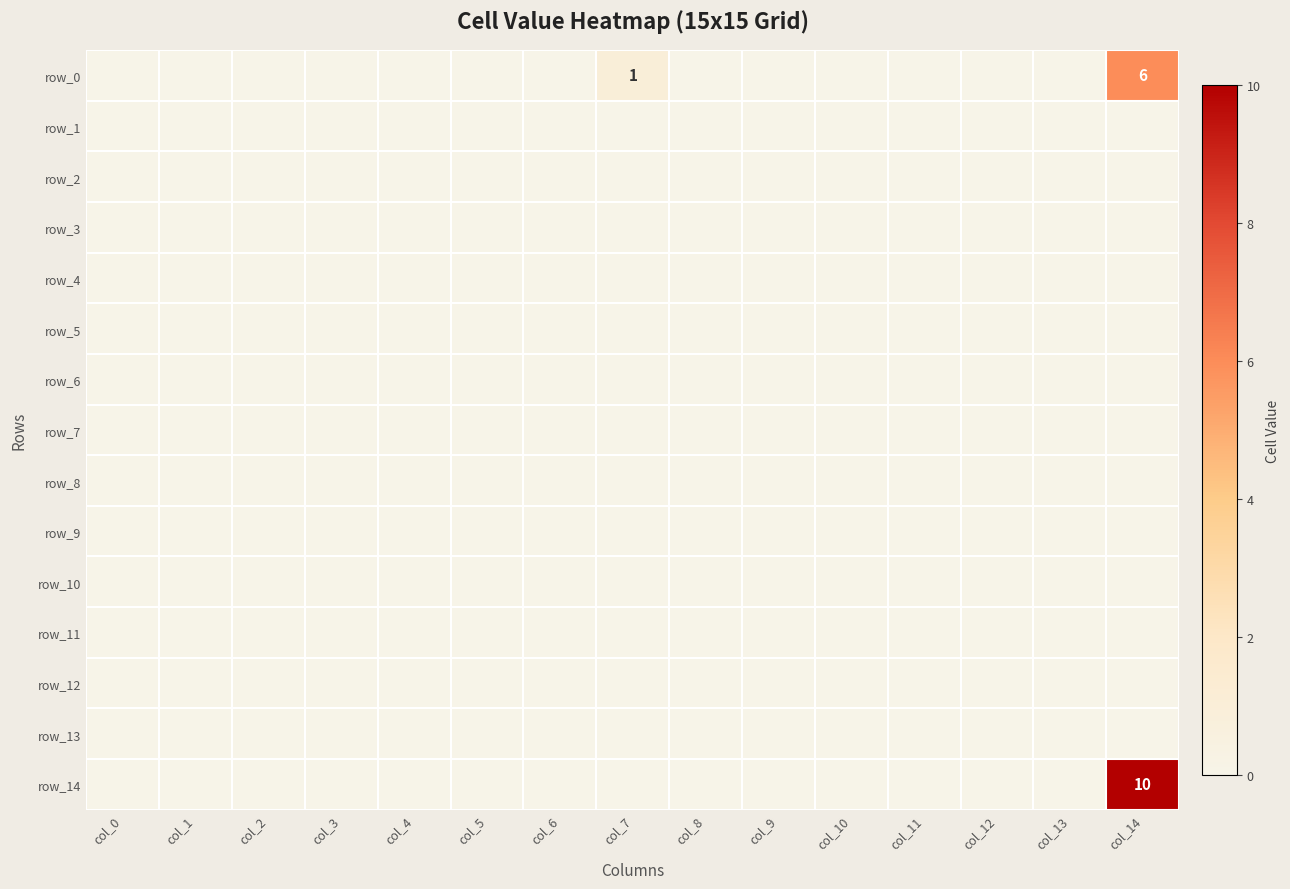

Reading left to right, list all the values displayed in this chart.

row_0: col_0=0	col_1=0	col_2=0	col_3=0	col_4=0	col_5=0	col_6=0	col_7=1	col_8=0	col_9=0	col_10=0	col_11=0	col_12=0	col_13=0	col_14=6
row_1: col_0=0	col_1=0	col_2=0	col_3=0	col_4=0	col_5=0	col_6=0	col_7=0	col_8=0	col_9=0	col_10=0	col_11=0	col_12=0	col_13=0	col_14=0
row_2: col_0=0	col_1=0	col_2=0	col_3=0	col_4=0	col_5=0	col_6=0	col_7=0	col_8=0	col_9=0	col_10=0	col_11=0	col_12=0	col_13=0	col_14=0
row_3: col_0=0	col_1=0	col_2=0	col_3=0	col_4=0	col_5=0	col_6=0	col_7=0	col_8=0	col_9=0	col_10=0	col_11=0	col_12=0	col_13=0	col_14=0
row_4: col_0=0	col_1=0	col_2=0	col_3=0	col_4=0	col_5=0	col_6=0	col_7=0	col_8=0	col_9=0	col_10=0	col_11=0	col_12=0	col_13=0	col_14=0
row_5: col_0=0	col_1=0	col_2=0	col_3=0	col_4=0	col_5=0	col_6=0	col_7=0	col_8=0	col_9=0	col_10=0	col_11=0	col_12=0	col_13=0	col_14=0
row_6: col_0=0	col_1=0	col_2=0	col_3=0	col_4=0	col_5=0	col_6=0	col_7=0	col_8=0	col_9=0	col_10=0	col_11=0	col_12=0	col_13=0	col_14=0
row_7: col_0=0	col_1=0	col_2=0	col_3=0	col_4=0	col_5=0	col_6=0	col_7=0	col_8=0	col_9=0	col_10=0	col_11=0	col_12=0	col_13=0	col_14=0
row_8: col_0=0	col_1=0	col_2=0	col_3=0	col_4=0	col_5=0	col_6=0	col_7=0	col_8=0	col_9=0	col_10=0	col_11=0	col_12=0	col_13=0	col_14=0
row_9: col_0=0	col_1=0	col_2=0	col_3=0	col_4=0	col_5=0	col_6=0	col_7=0	col_8=0	col_9=0	col_10=0	col_11=0	col_12=0	col_13=0	col_14=0
row_10: col_0=0	col_1=0	col_2=0	col_3=0	col_4=0	col_5=0	col_6=0	col_7=0	col_8=0	col_9=0	col_10=0	col_11=0	col_12=0	col_13=0	col_14=0
row_11: col_0=0	col_1=0	col_2=0	col_3=0	col_4=0	col_5=0	col_6=0	col_7=0	col_8=0	col_9=0	col_10=0	col_11=0	col_12=0	col_13=0	col_14=0
row_12: col_0=0	col_1=0	col_2=0	col_3=0	col_4=0	col_5=0	col_6=0	col_7=0	col_8=0	col_9=0	col_10=0	col_11=0	col_12=0	col_13=0	col_14=0
row_13: col_0=0	col_1=0	col_2=0	col_3=0	col_4=0	col_5=0	col_6=0	col_7=0	col_8=0	col_9=0	col_10=0	col_11=0	col_12=0	col_13=0	col_14=0
row_14: col_0=0	col_1=0	col_2=0	col_3=0	col_4=0	col_5=0	col_6=0	col_7=0	col_8=0	col_9=0	col_10=0	col_11=0	col_12=0	col_13=0	col_14=10